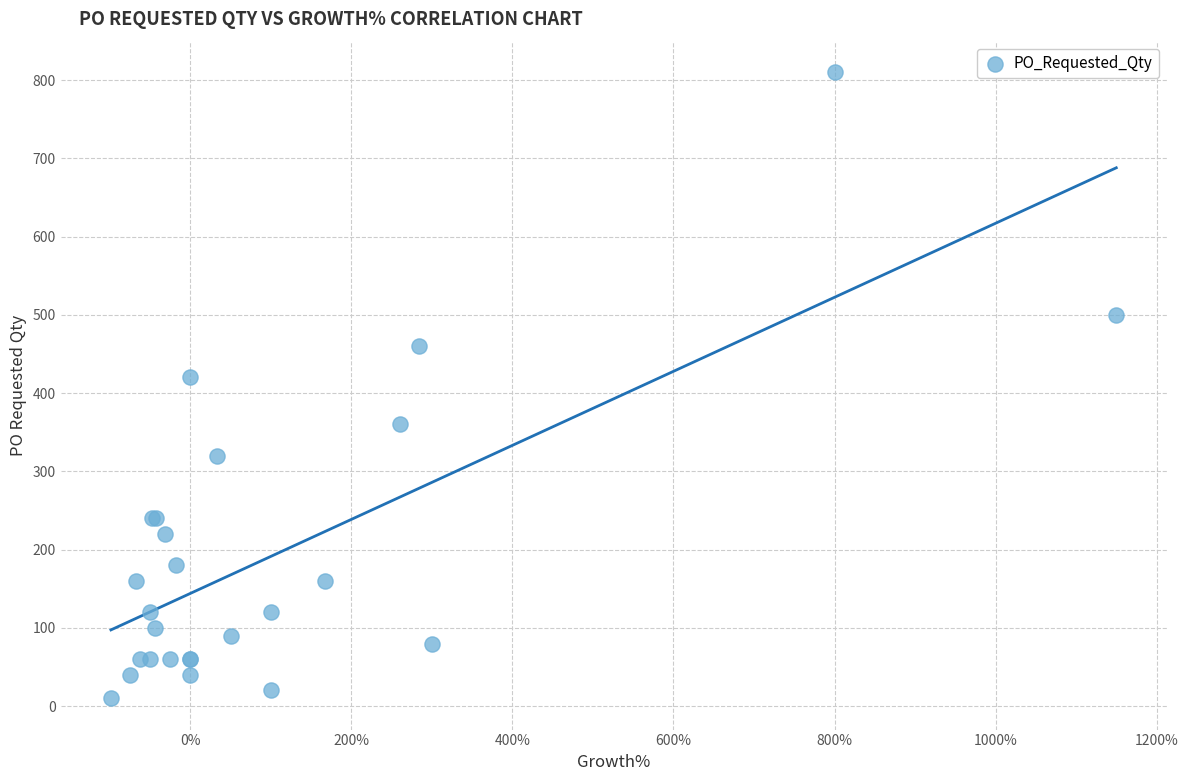

What Y value in the scatter plot is closest to 410?

420